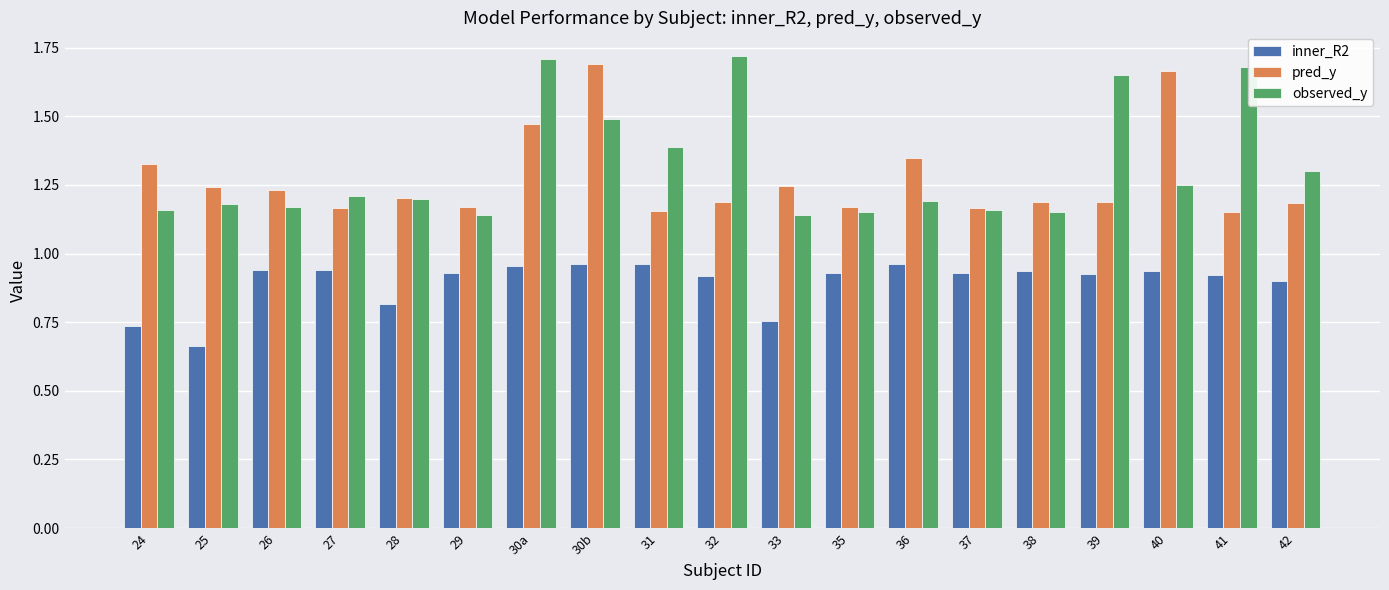

What is the total value across all series at 33?

3.1